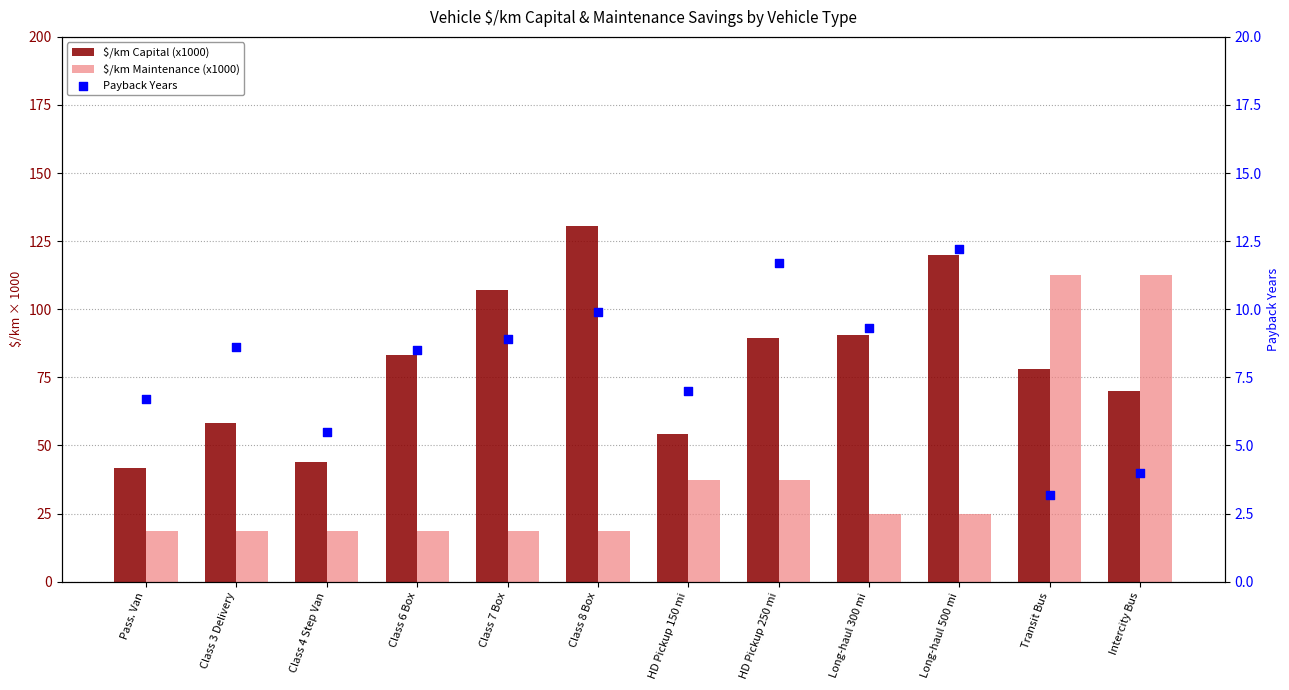

Which series has the largest total across all categories?

$/km Capital (x1000)